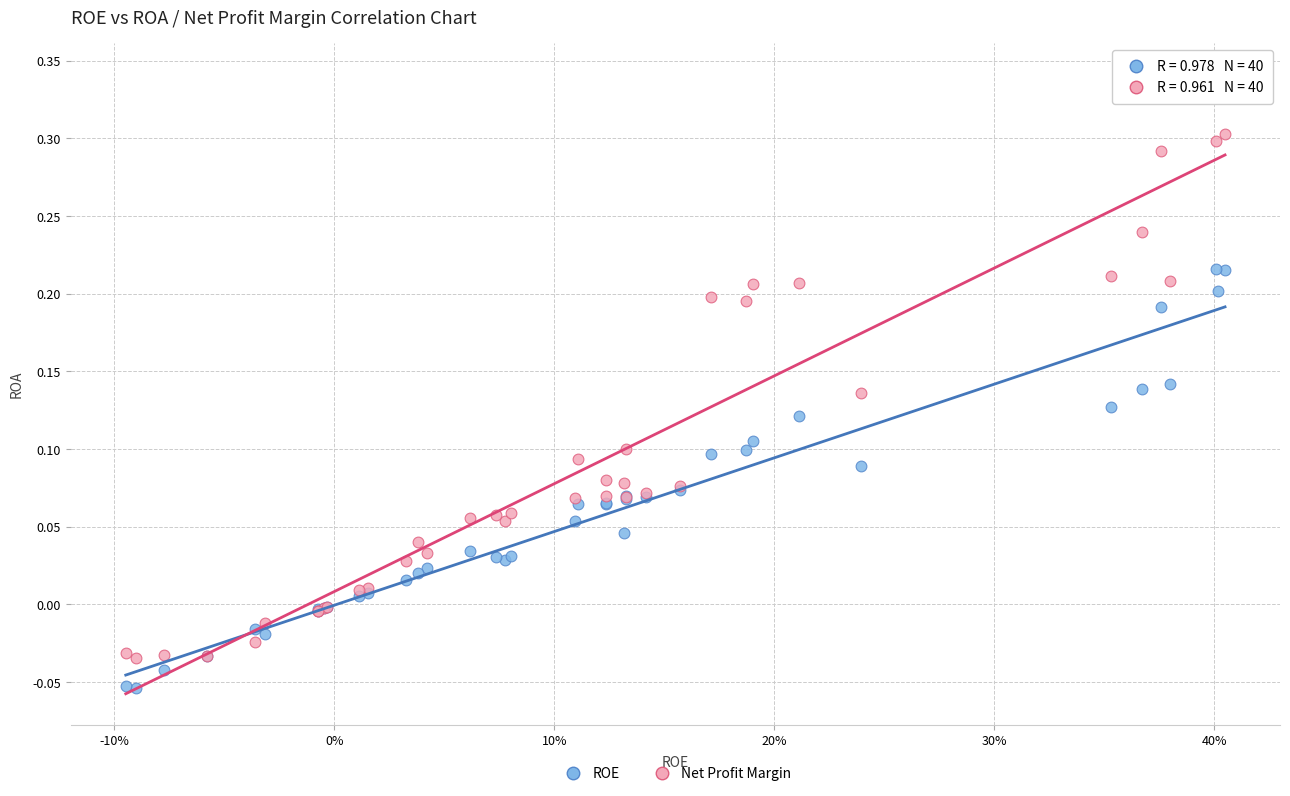

Which series reaches the maximum Y coordinate?

Net Profit Margin